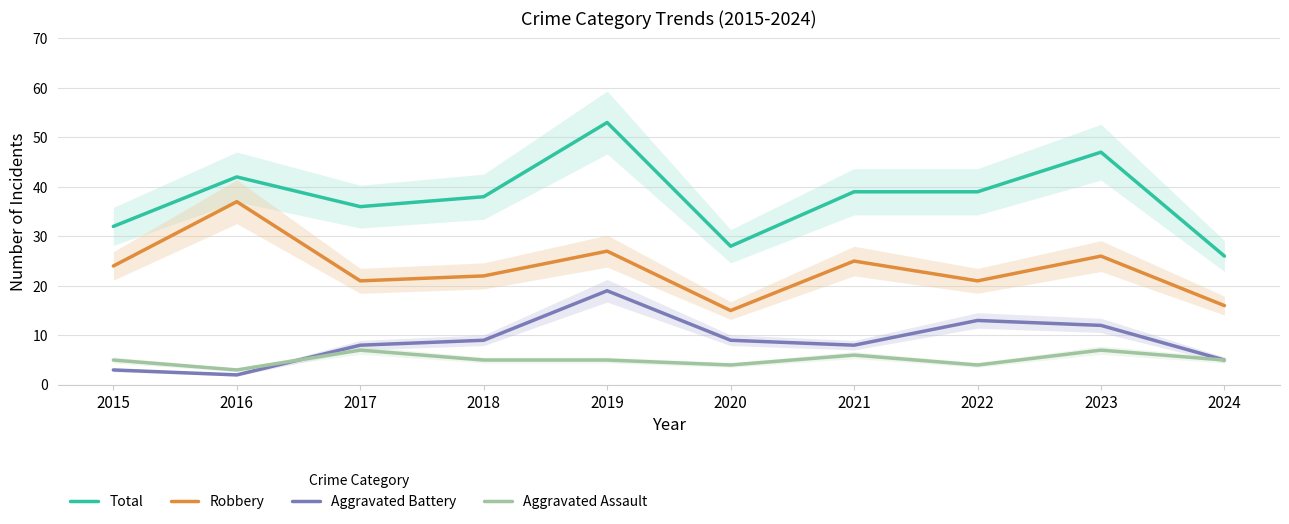

What is the minimum value for Aggravated Assault?

3